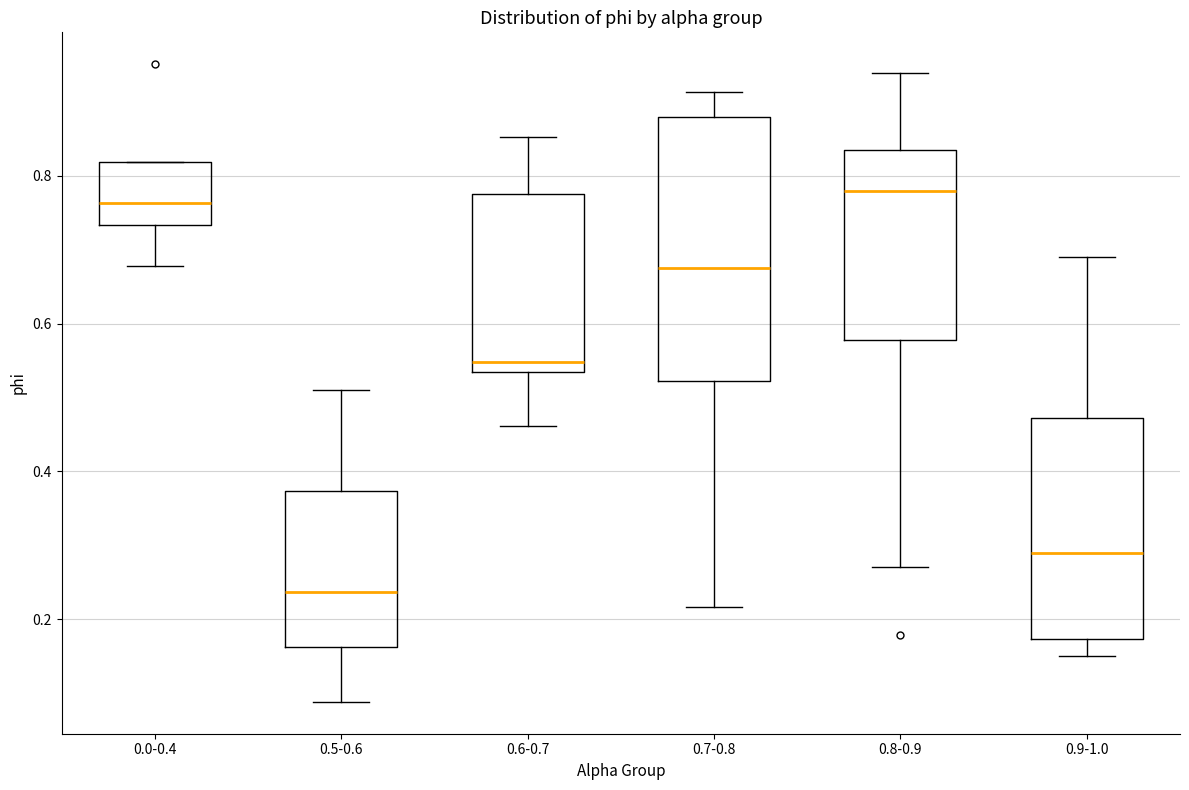

Comparing the boxes themselves (not the whiskers), which one is the tallest?

0.7-0.8